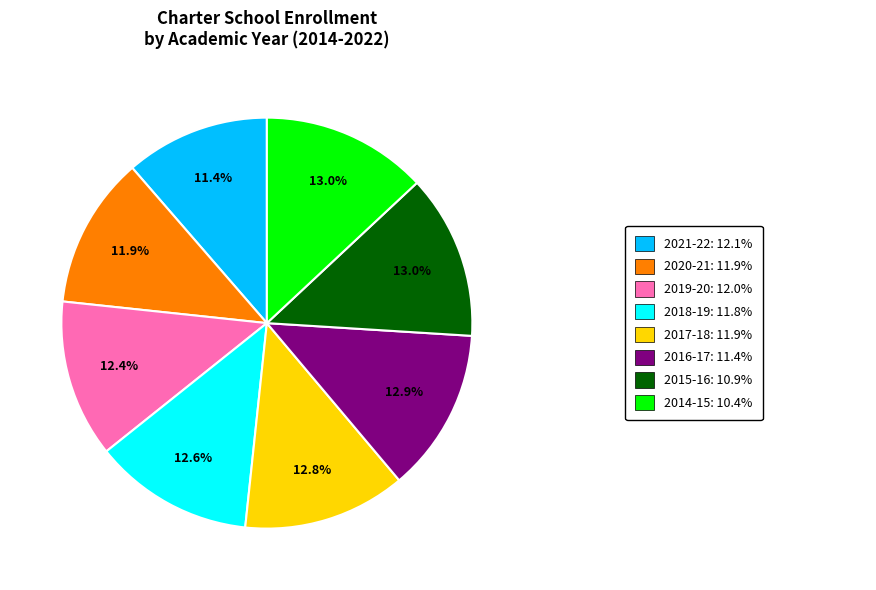

Is there a majority slice in this chart?

No